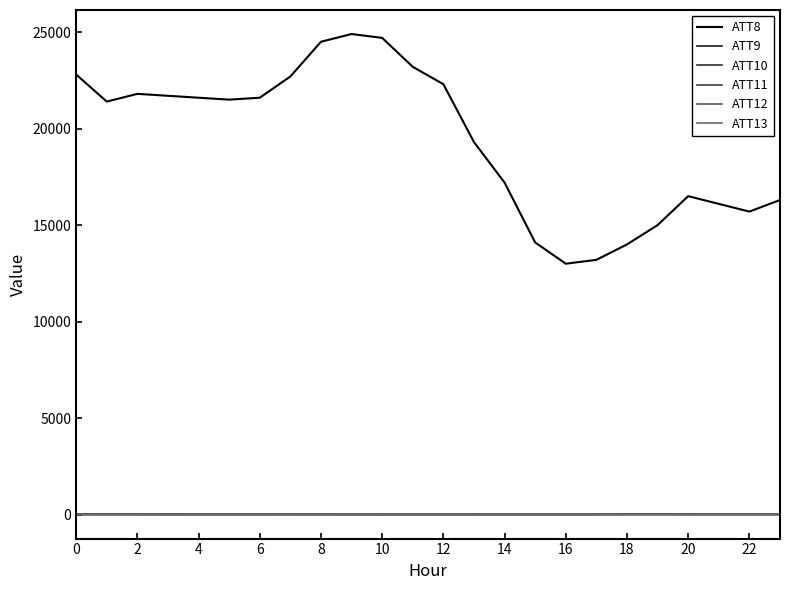

How many lines are shown in the chart?

6